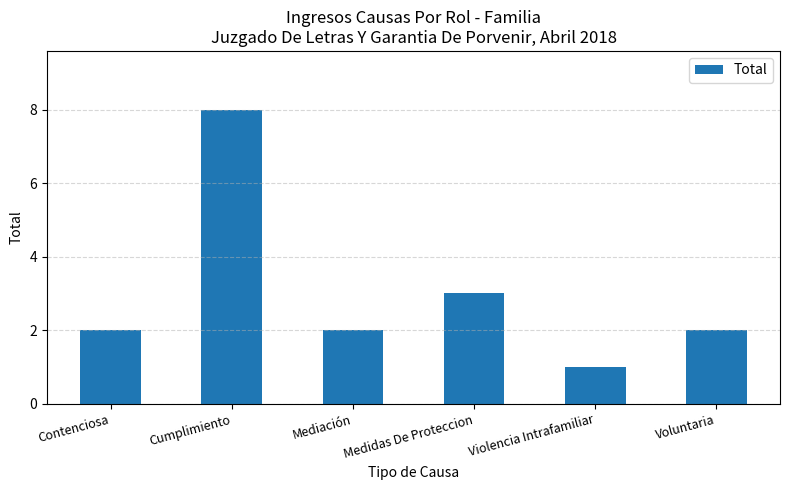

Which category has the highest value across all series?

Cumplimiento